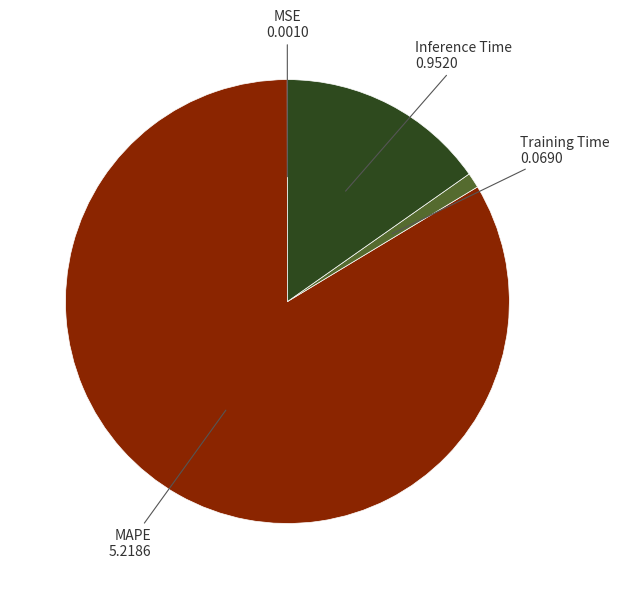

Is there any slice that represents more than half of the pie?

Yes